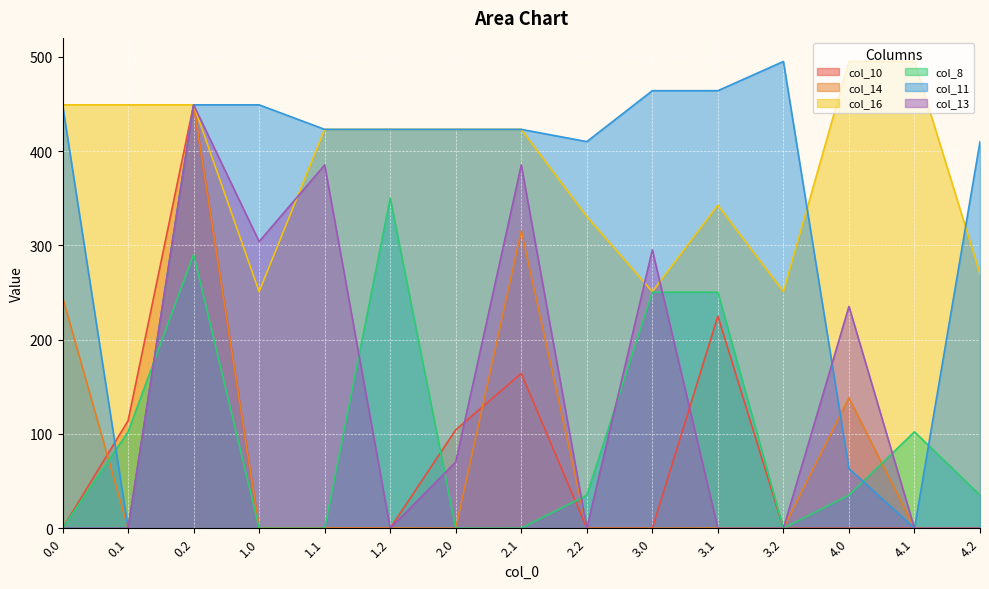

True or false: col_13 has more than 1 interior local peaks.

True